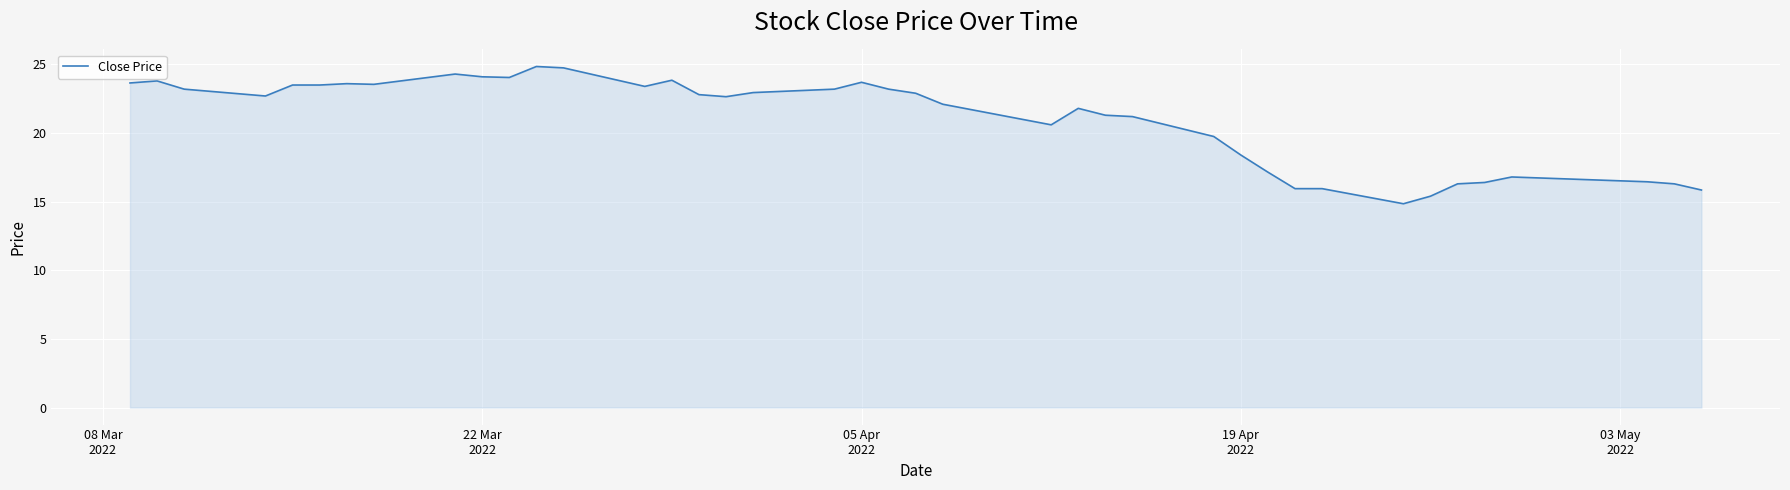

What is the greatest value displayed?

24.9